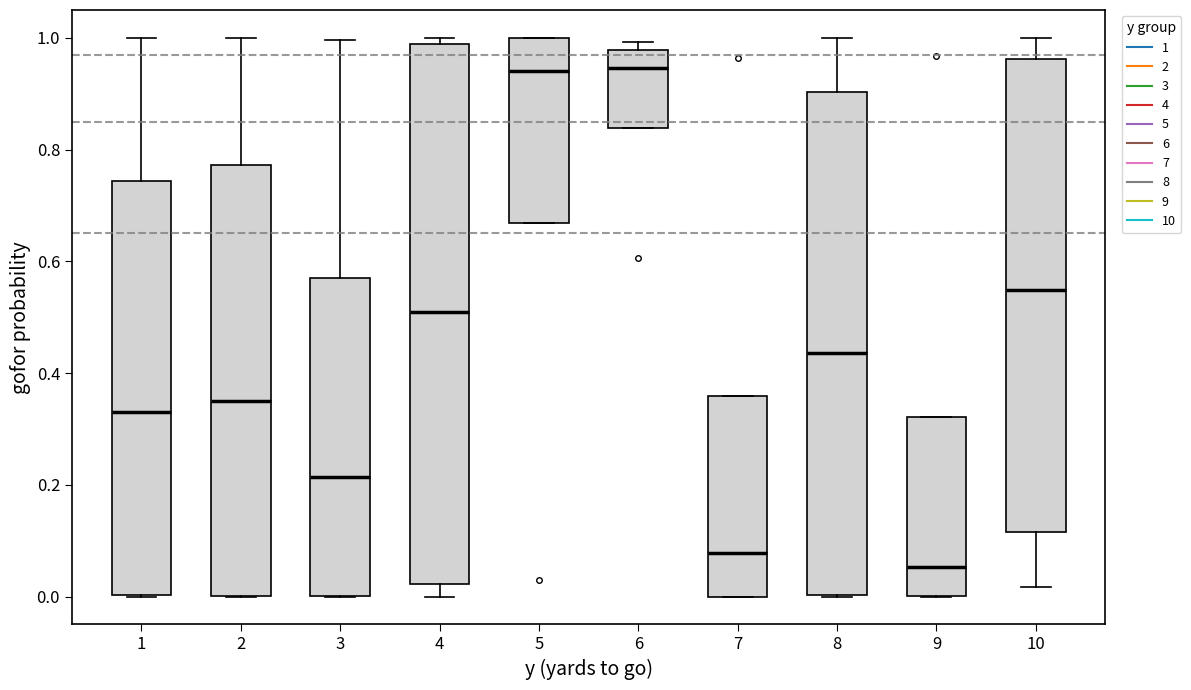

Reading left to right, read every box against the y-axis: the position of its median line, the range the box covers, and the ends of its whiskers. The values are not printed on the chart, so give them approximately, as read against the axis.

1: median 0.34, box 0.00 to 0.74, whiskers 0.00 to 1.00
2: median 0.34, box 0.00 to 0.78, whiskers 0.00 to 1.00
3: median 0.22, box 0.00 to 0.58, whiskers 0.00 to 1.00
4: median 0.50, box 0.02 to 0.98, whiskers 0.00 to 1.00
5: median 0.94, box 0.66 to 1.00, whiskers 0.66 to 1.00
6: median 0.94, box 0.84 to 0.98, whiskers 0.84 to 1.00
7: median 0.08, box 0.00 to 0.36, whiskers 0.00 to 0.36
8: median 0.44, box 0.00 to 0.90, whiskers 0.00 to 1.00
9: median 0.06, box 0.00 to 0.32, whiskers 0.00 to 0.32
10: median 0.54, box 0.12 to 0.96, whiskers 0.02 to 1.00